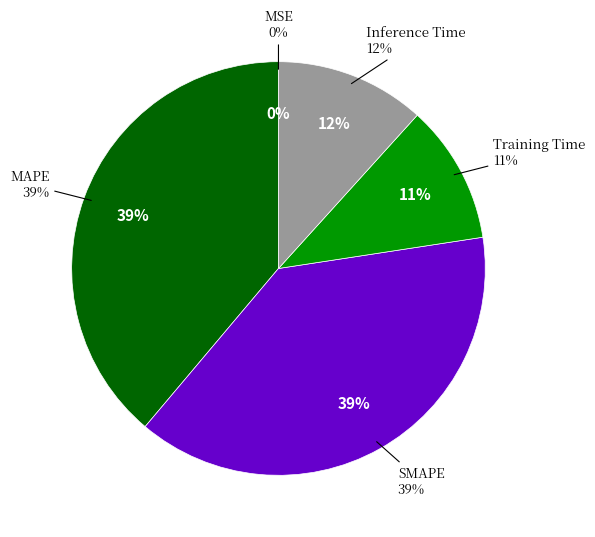

Combined, do MSE and SMAPE account for over 50%?

No